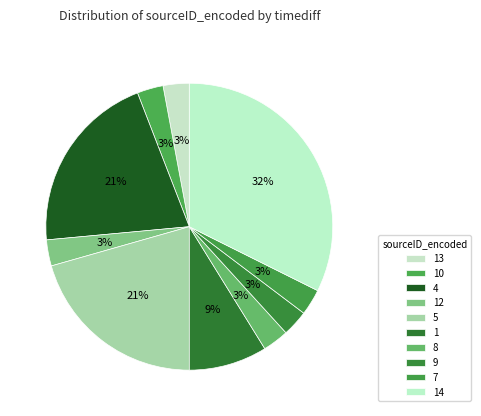

To the nearest percent, what is the difference between the largest and smallest slice percentages?

28%